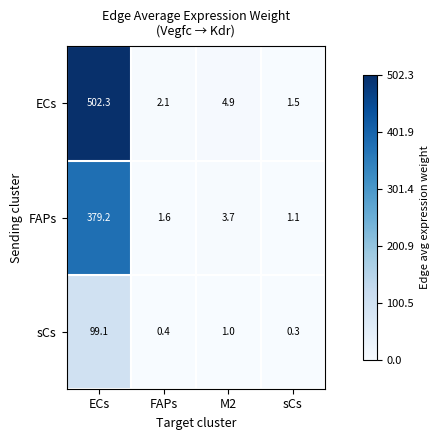

The value of sCs at M2 is 0.2. True or false?

False